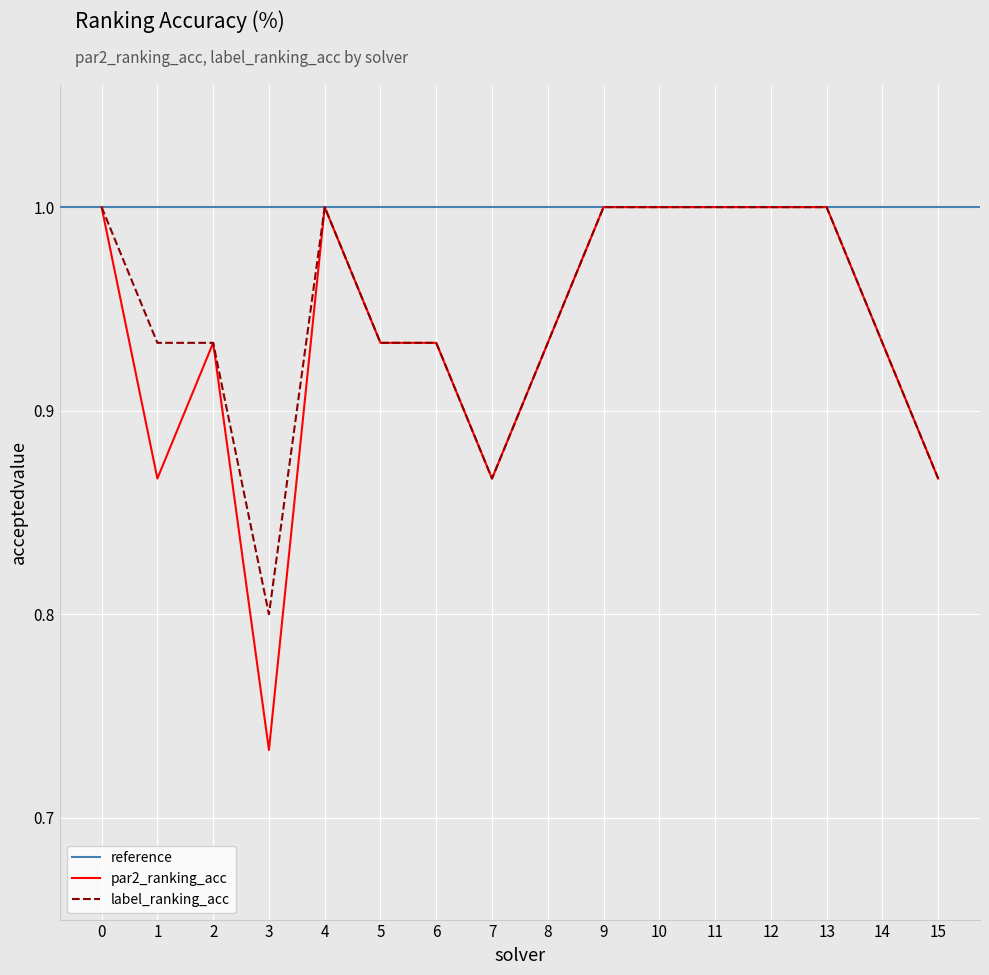

True or false: label_ranking_acc has a value of 0.5 at 11.

False